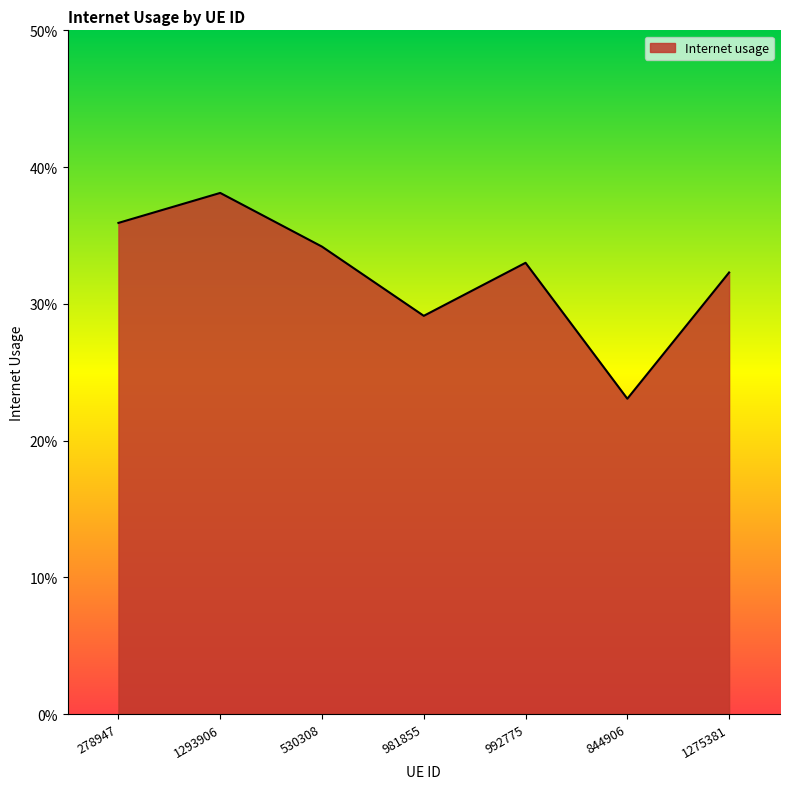

Does the chart have visible grid lines?

No